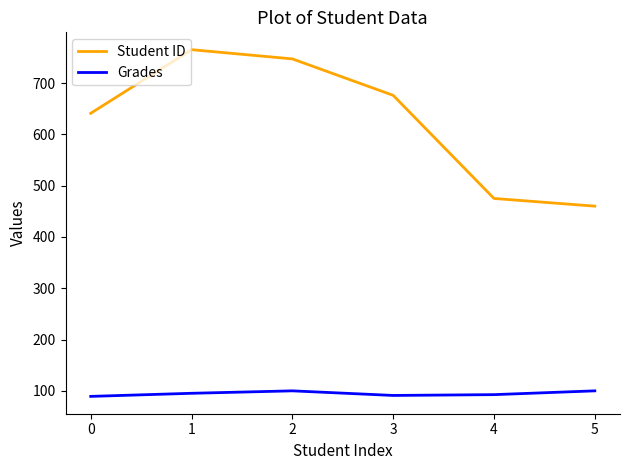

Which series has the widest spread of values?

Student ID